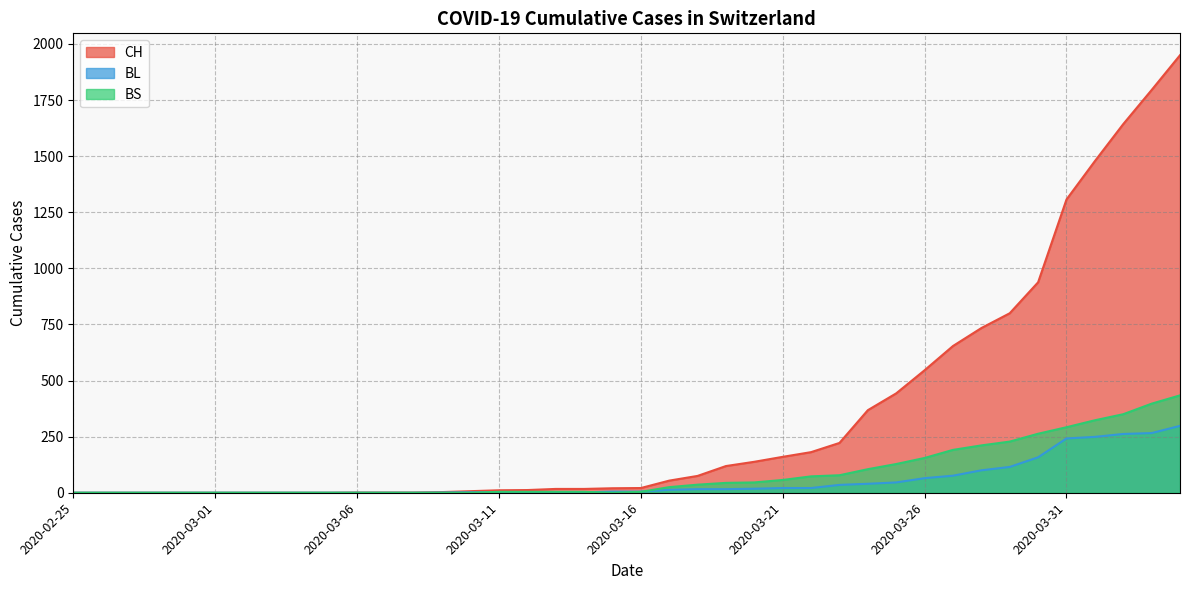

What is the total value across all series at 2020-03-06?

1